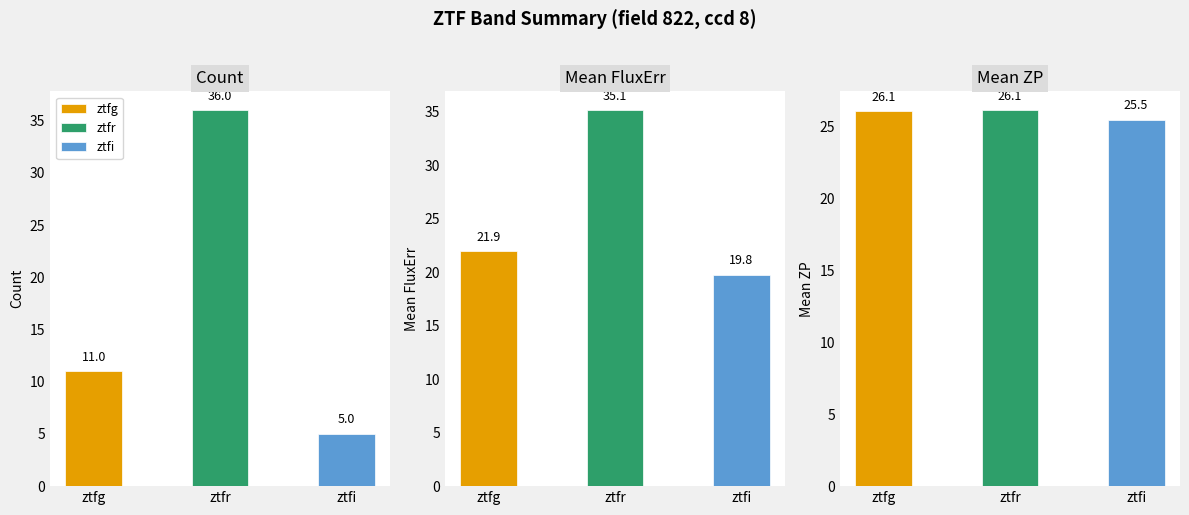

How many groups of bars are there?

3